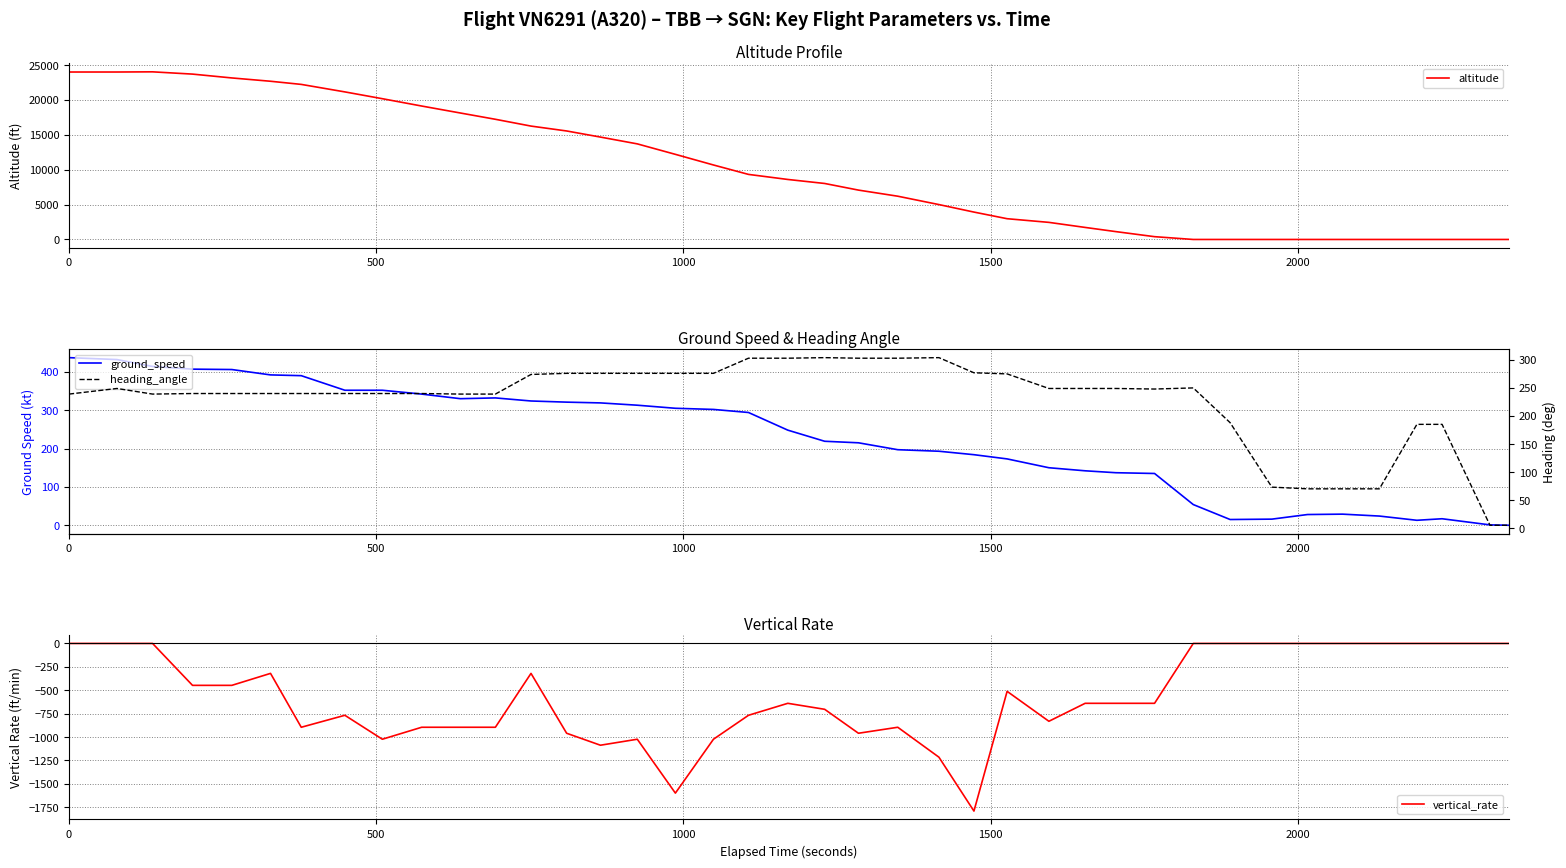

True or false: ground_speed has more than 1 points higher than both neighbors.

True